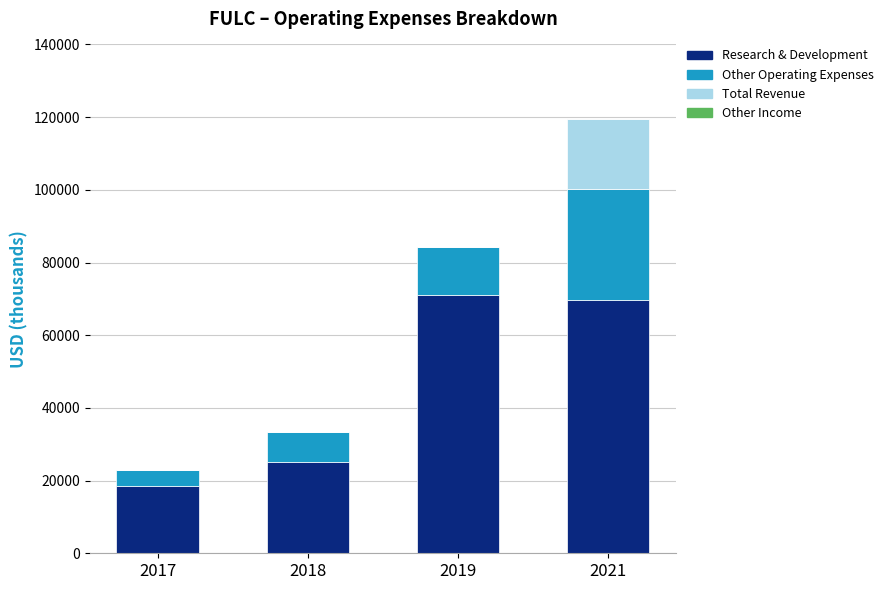

At which category is the sum across all series the highest?

2021